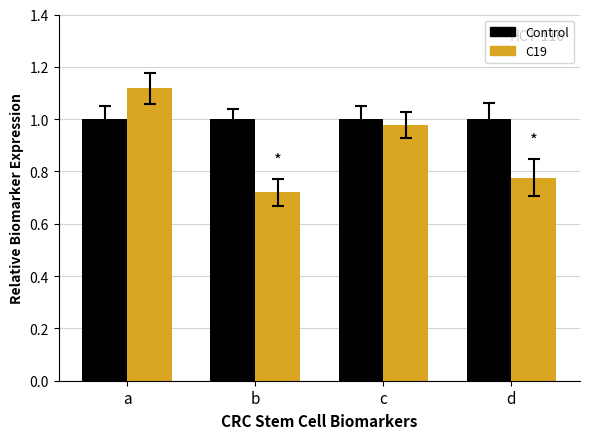

Rank the categories by C19 value from lowest to highest.

b, d, c, a